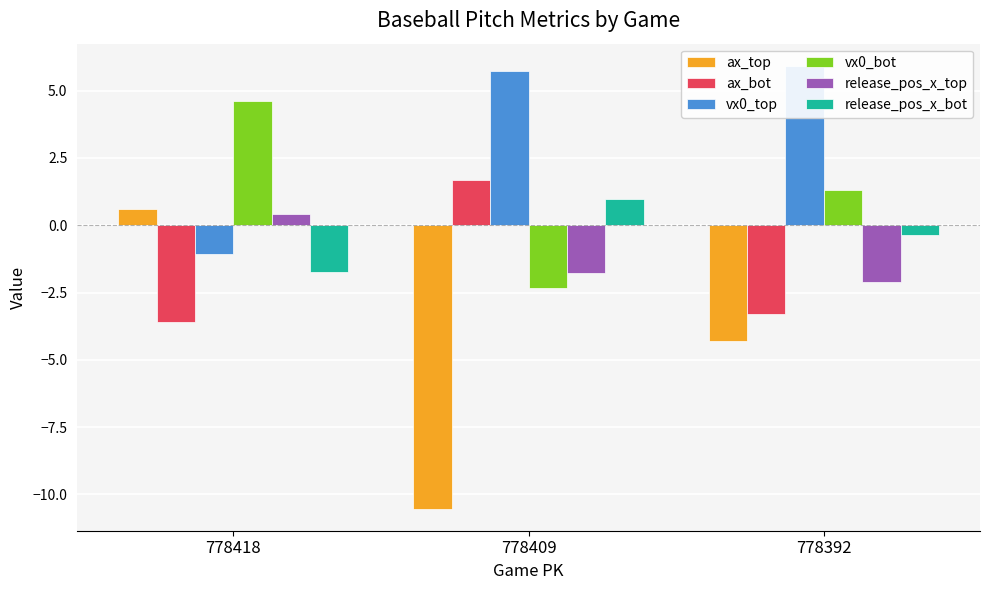

How many groups of bars are there?

3